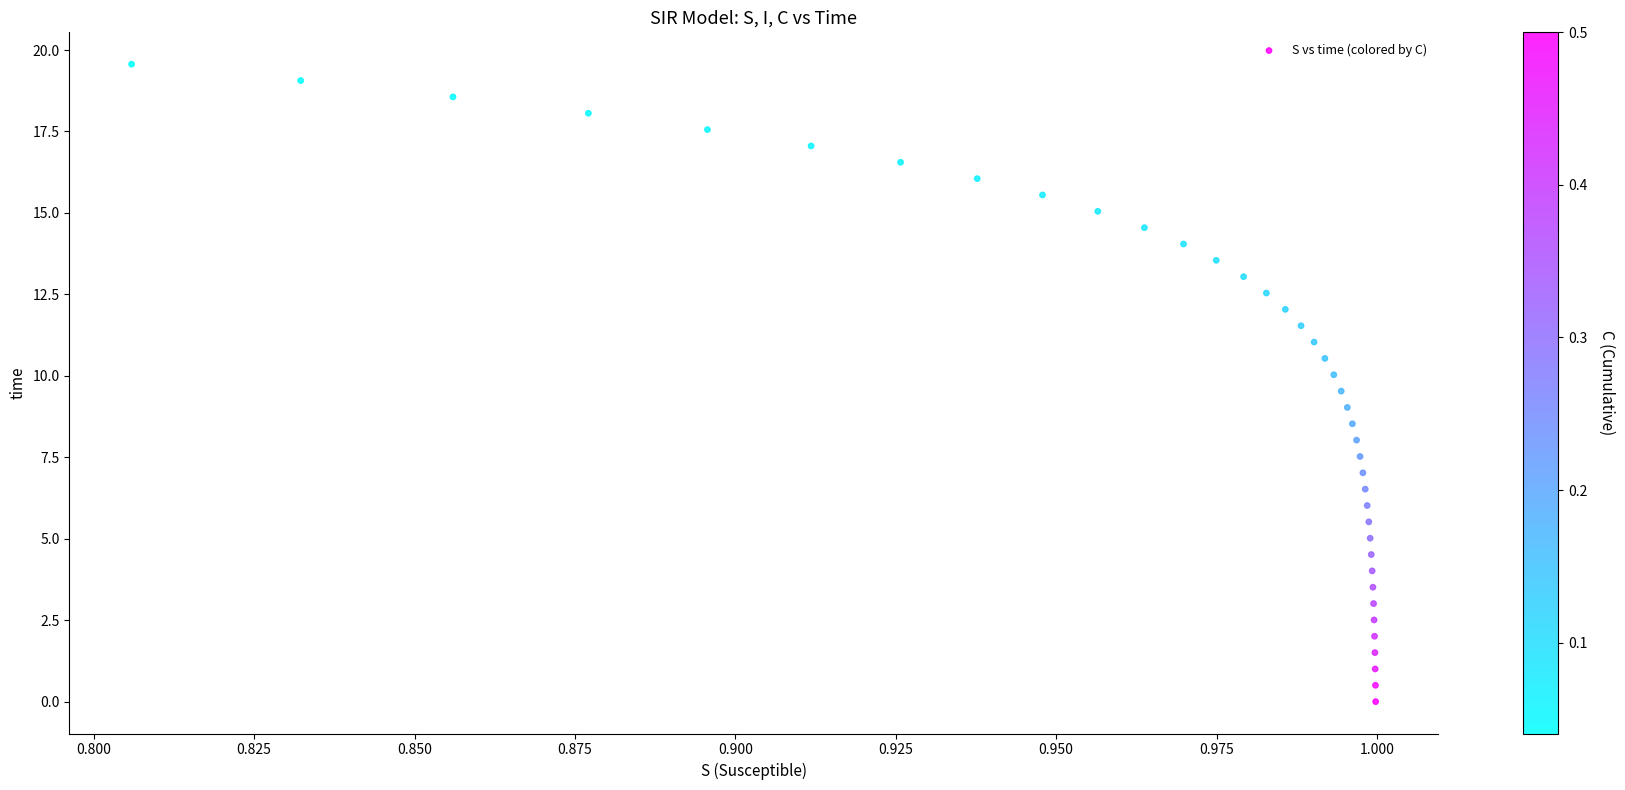

What is the range of Y values (max minus min)?

19.6